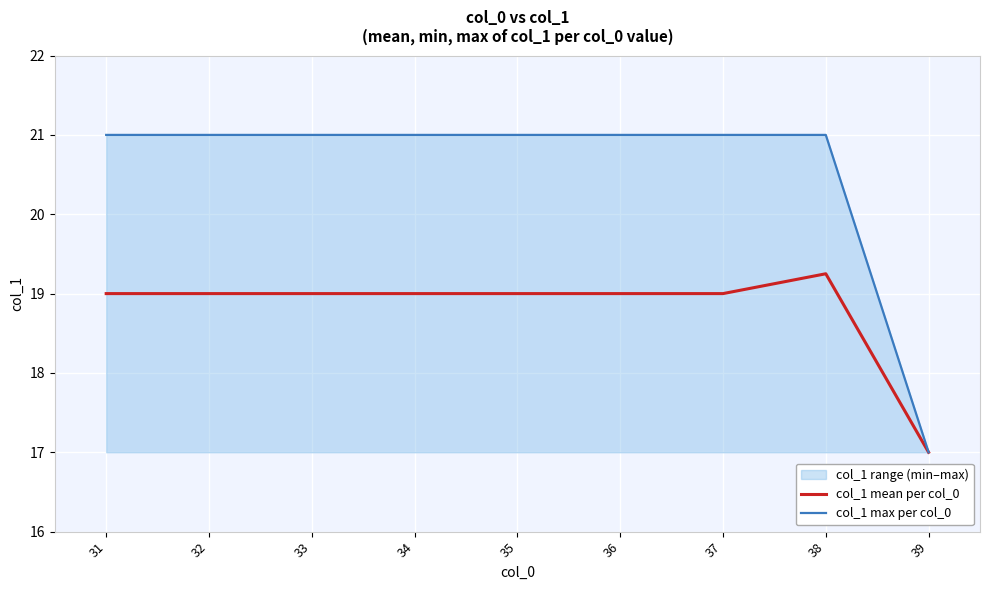

True or false: col_1 max per col_0 and col_1 mean per col_0 cross at least once.

False